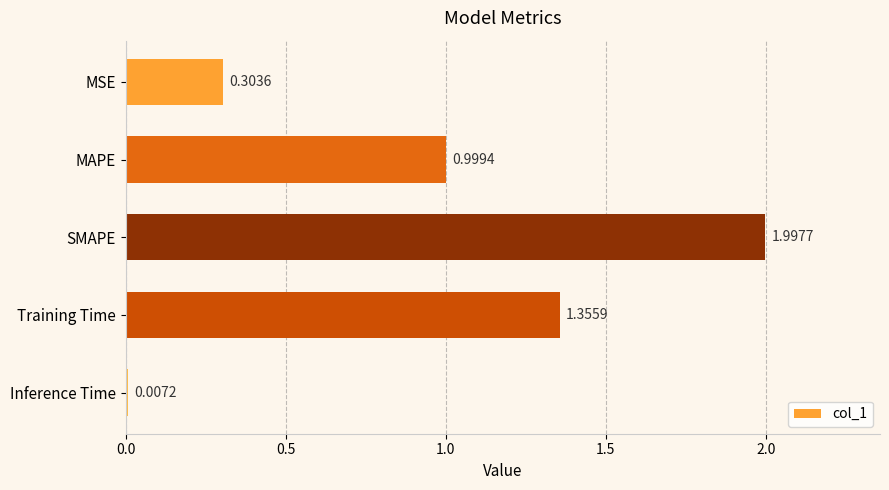

What is the difference between the second highest and second lowest values?

1.1